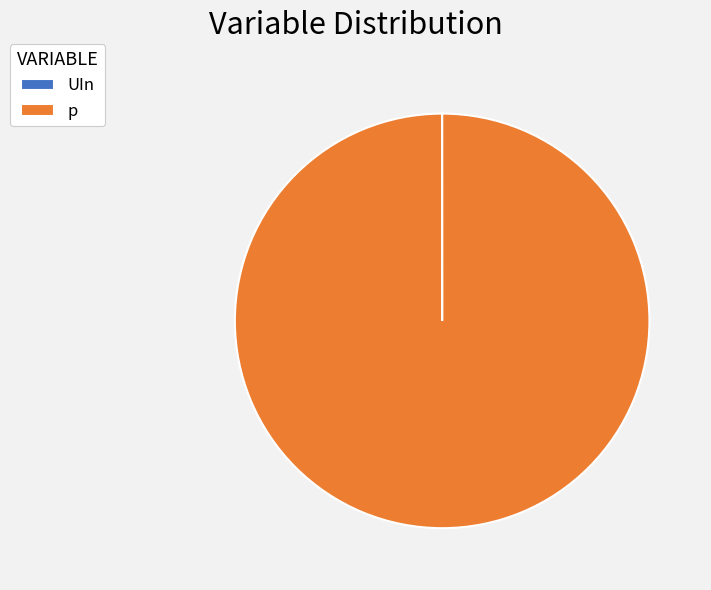

The p slice represents 100% of the pie. True or false?

True